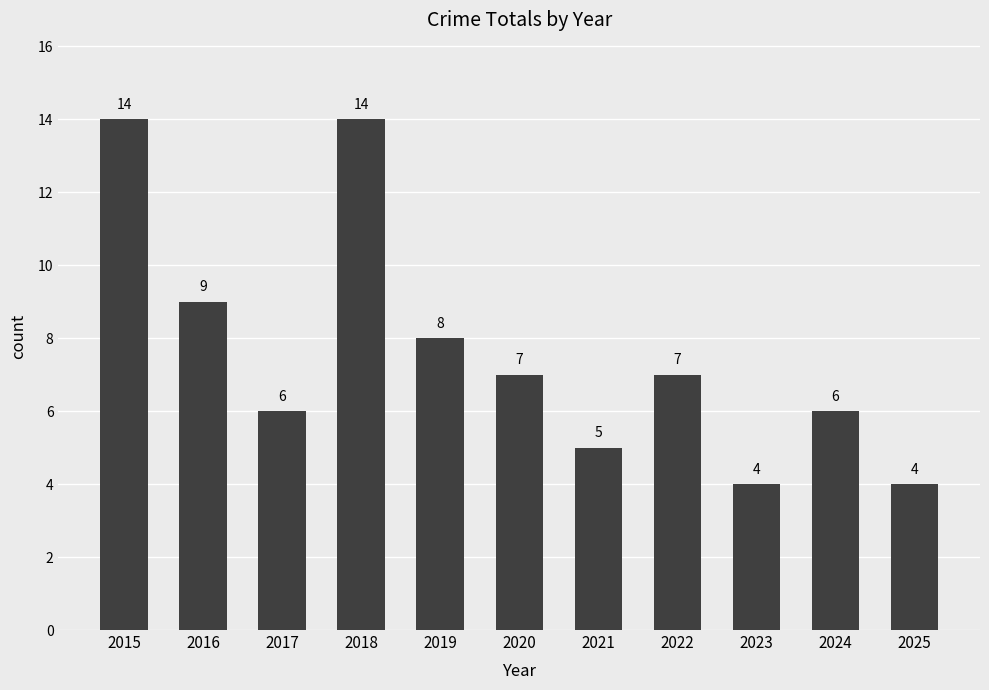

The value at 2021 is 8. True or false?

False